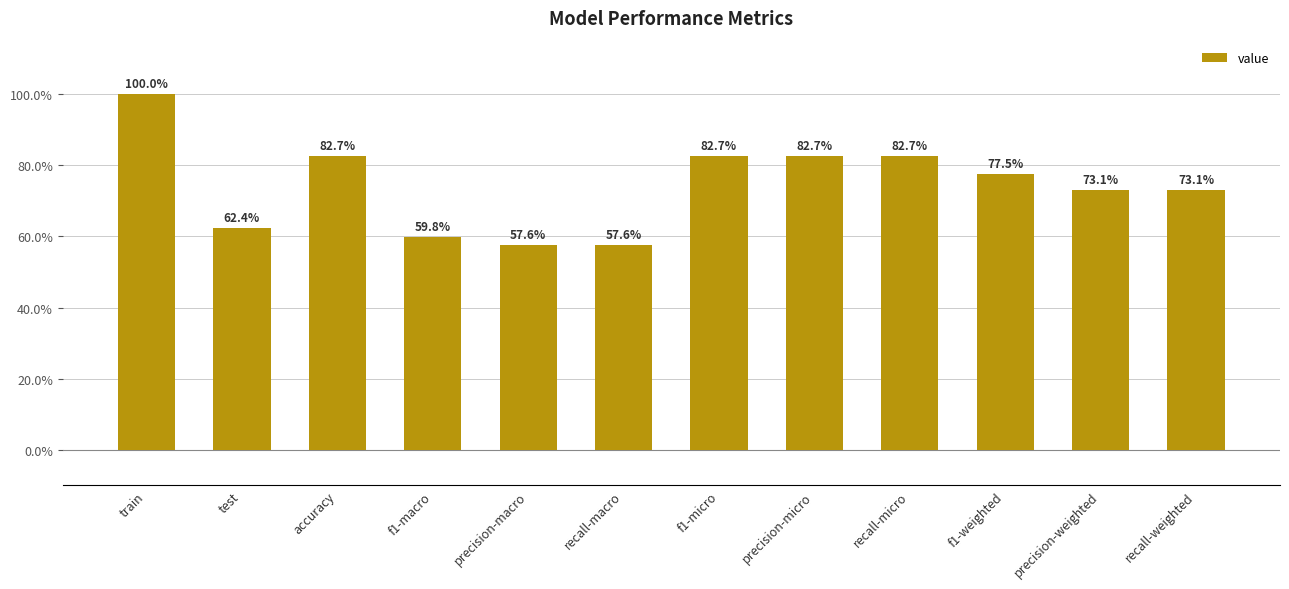

What is the greatest value displayed?

1.0